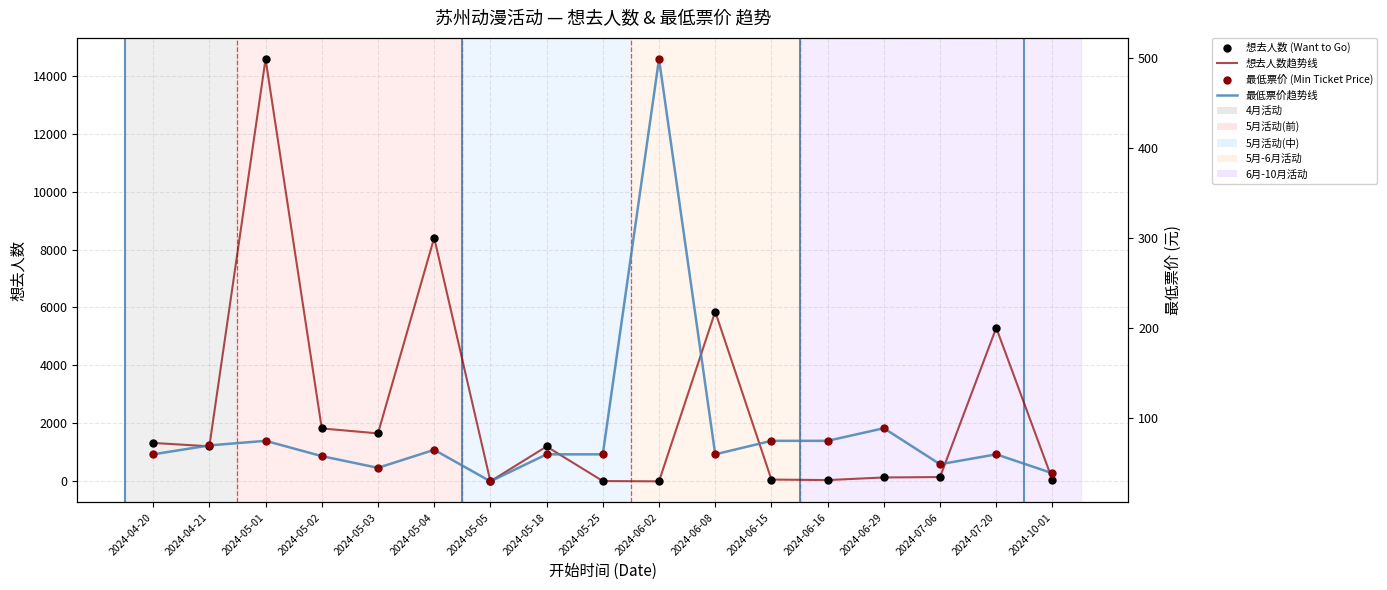

What are all the series names shown in the legend?

想去人数趋势线, 想去人数 (Want to Go), 最低票价趋势线, 最低票价 (Min Ticket Price)